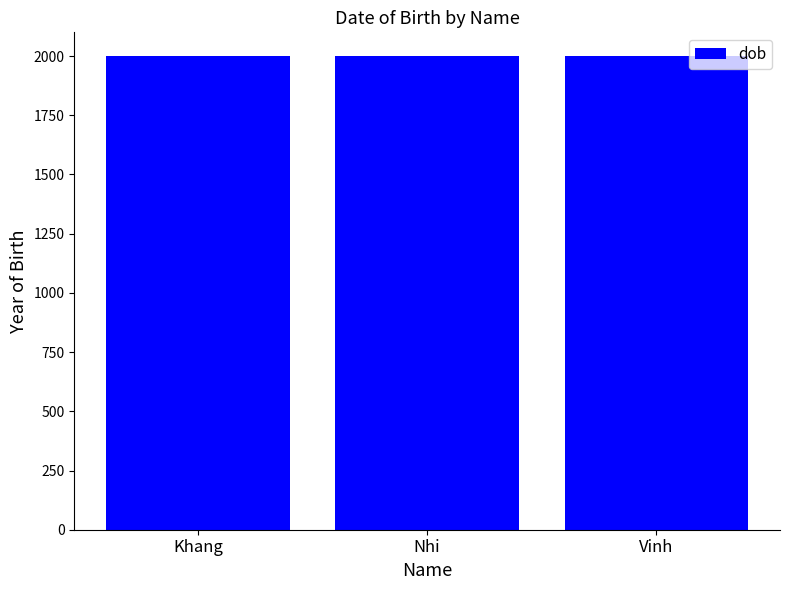

What is the sum of the values at Khang and Vinh?

4002